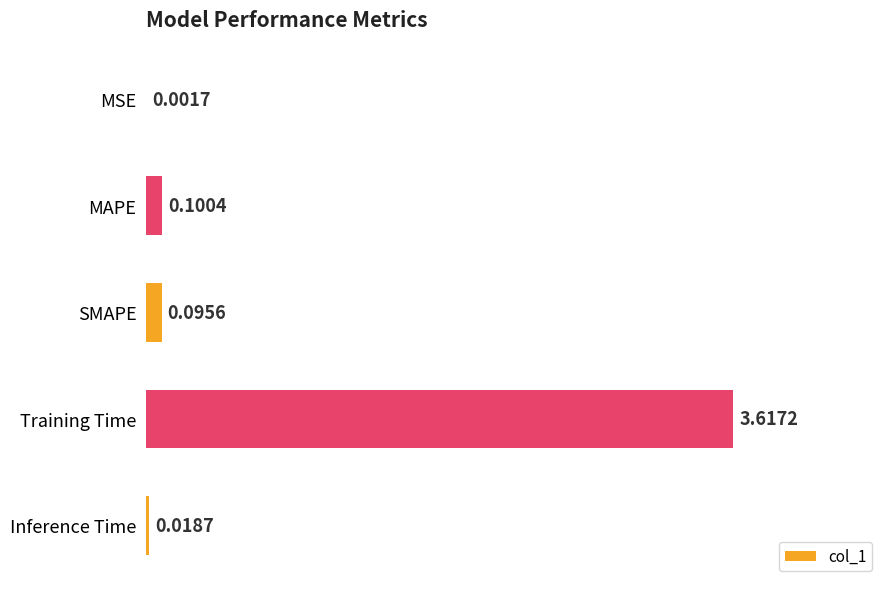

Where is the data nearest to the value 1?

MAPE